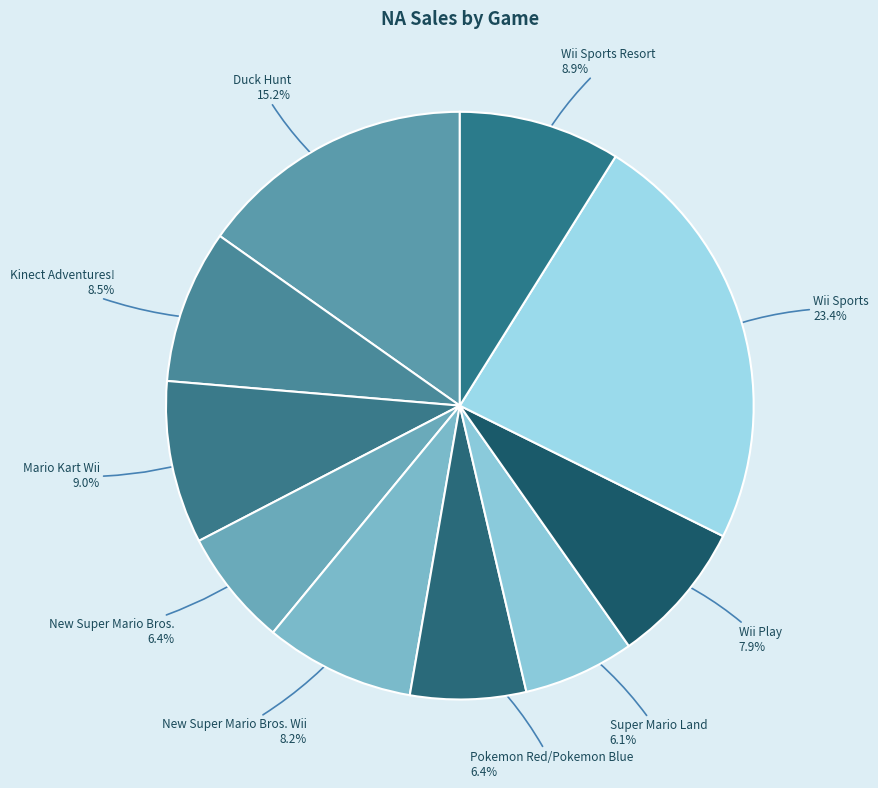

How many slices are in this pie chart?

10